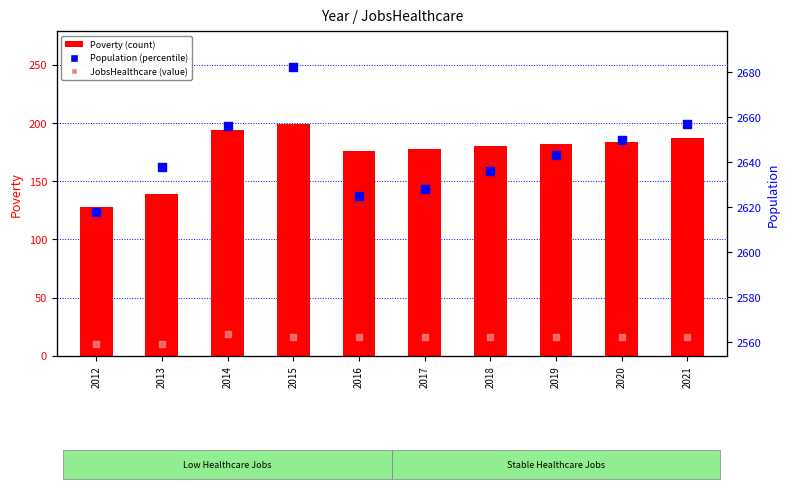

Is the value of Poverty at 2017 greater than the value of Population at 2015?

No